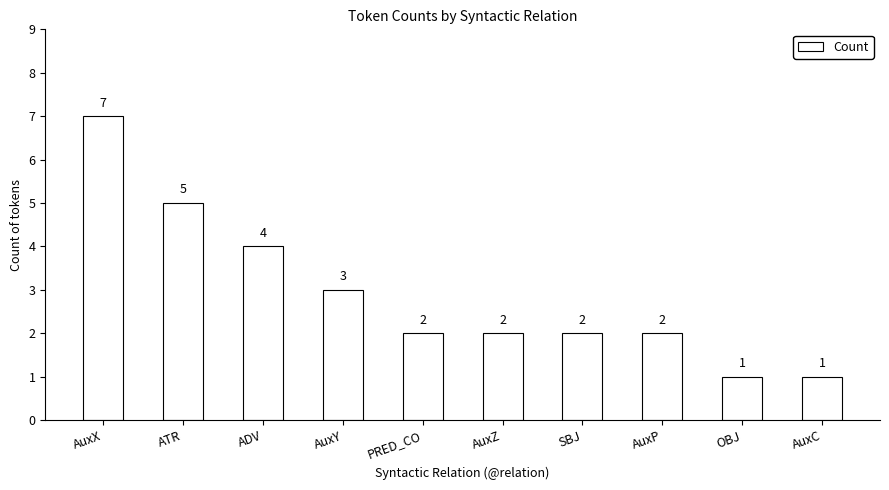

The chart shows a value of 2 at SBJ. True or false?

True